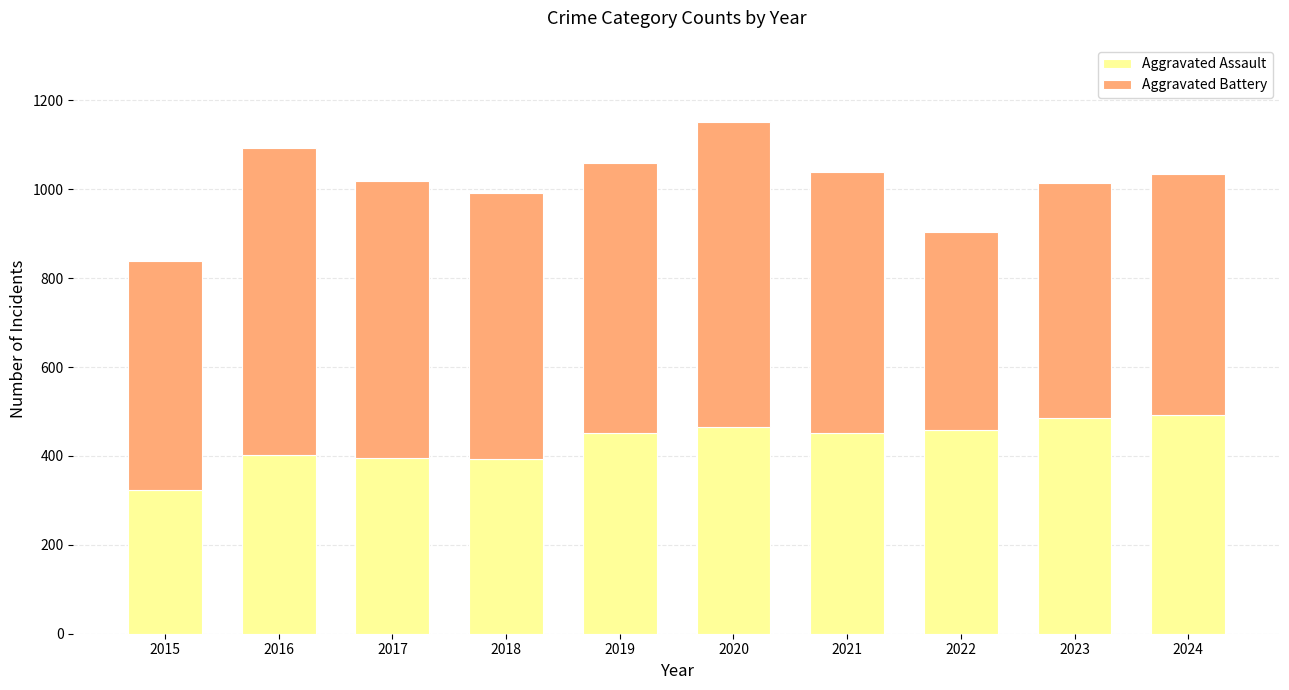

At which category is the sum across all series the highest?

2020